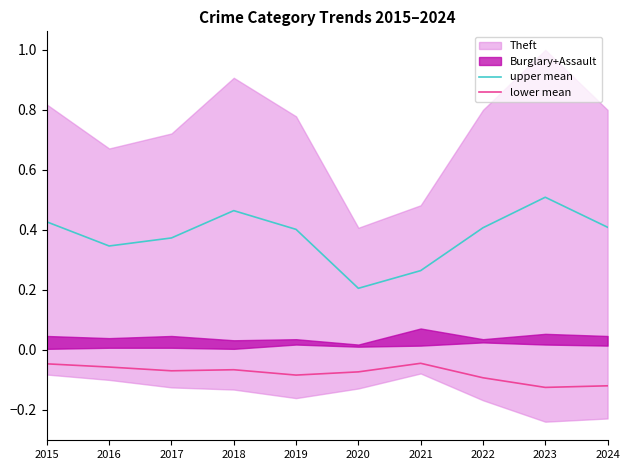

What is the value of the upper mean point at the 6th from the left?

0.2